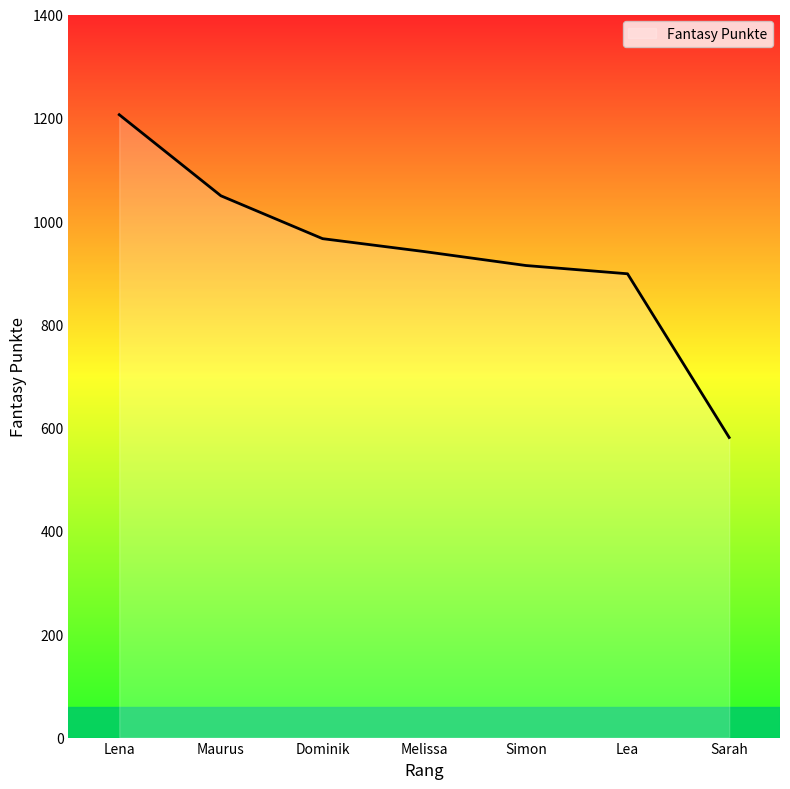

What is the average value?

936